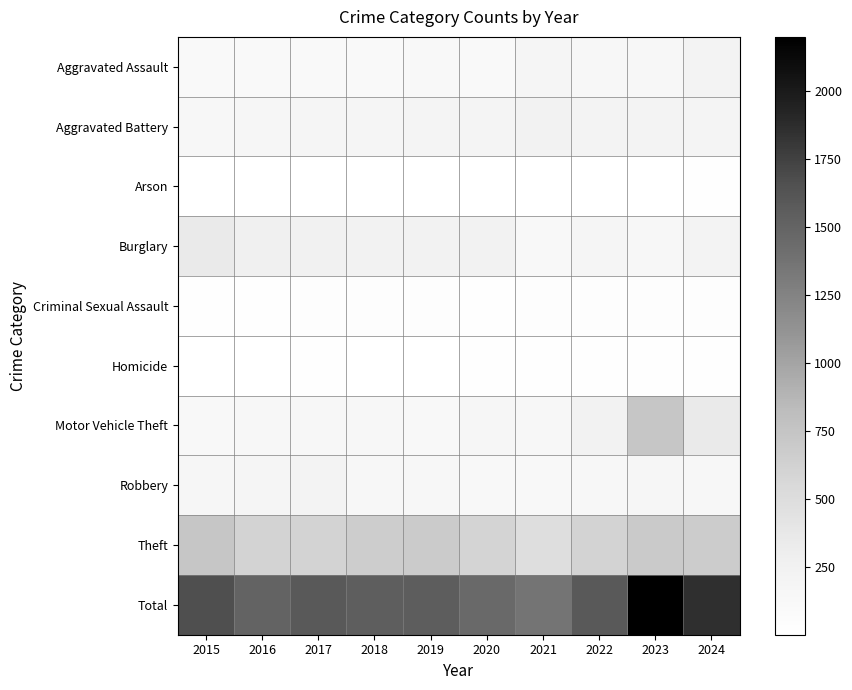

Reading left to right, what are all the values shown in this chart?

Aggravated Assault: 2015=98	2016=104	2017=108	2018=112	2019=115	2020=109	2021=177	2022=144	2023=153	2024=218
Aggravated Battery: 2015=150	2016=173	2017=189	2018=188	2019=204	2020=198	2021=243	2022=222	2023=226	2024=202
Arson: 2015=4	2016=3	2017=5	2018=4	2019=6	2020=6	2021=4	2022=8	2023=8	2024=12
Burglary: 2015=348	2016=271	2017=253	2018=238	2019=228	2020=227	2021=125	2022=180	2023=157	2024=224
Criminal Sexual Assault: 2015=19	2016=21	2017=40	2018=30	2019=31	2020=25	2021=35	2022=34	2023=45	2024=33
Homicide: 2015=8	2016=10	2017=16	2018=8	2019=9	2020=15	2021=17	2022=18	2023=14	2024=16
Motor Vehicle Theft: 2015=131	2016=132	2017=154	2018=139	2019=129	2020=158	2021=156	2022=236	2023=735	2024=340
Robbery: 2015=173	2016=178	2017=215	2018=148	2019=149	2020=122	2021=123	2022=141	2023=169	2024=141
Theft: 2015=734	2016=611	2017=606	2018=672	2019=681	2020=599	2021=484	2022=606	2023=692	2024=677
Total: 2015=1665	2016=1503	2017=1586	2018=1539	2019=1552	2020=1459	2021=1364	2022=1589	2023=2199	2024=1863